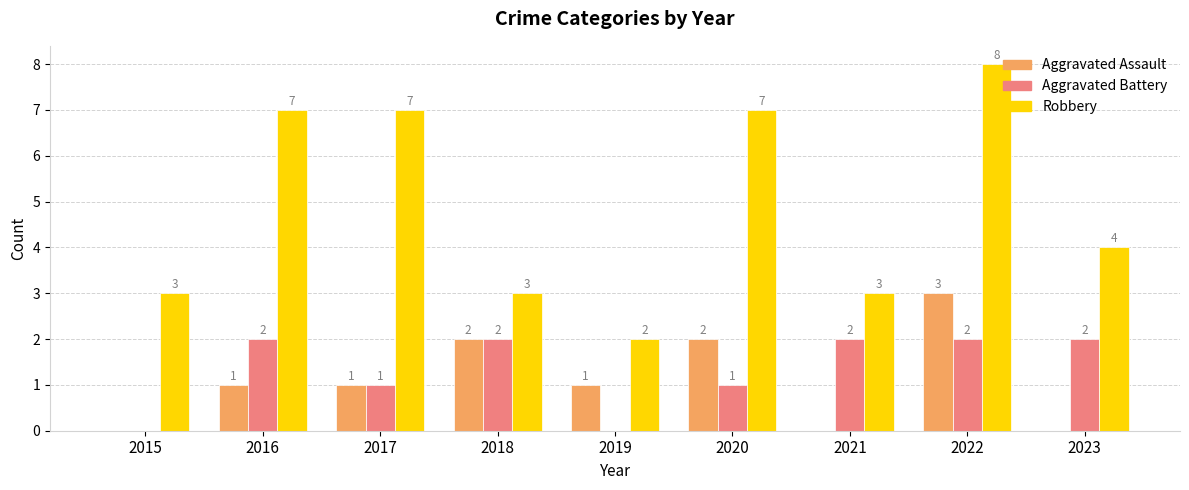

Count the number of categories in the chart.

9